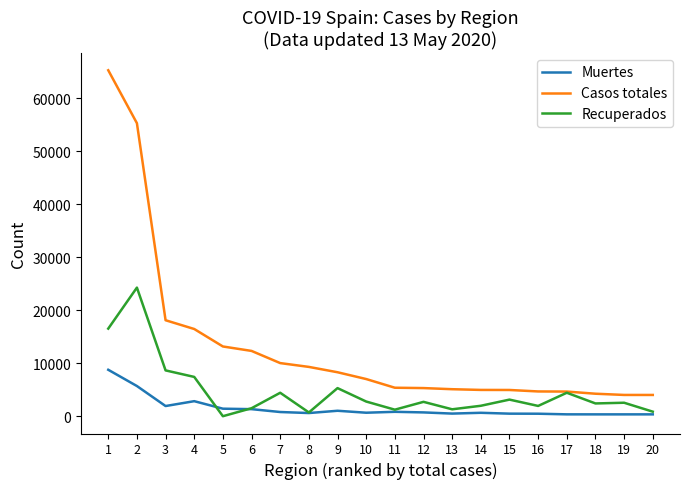

True or false: Casos totales and Muertes cross at least once.

False